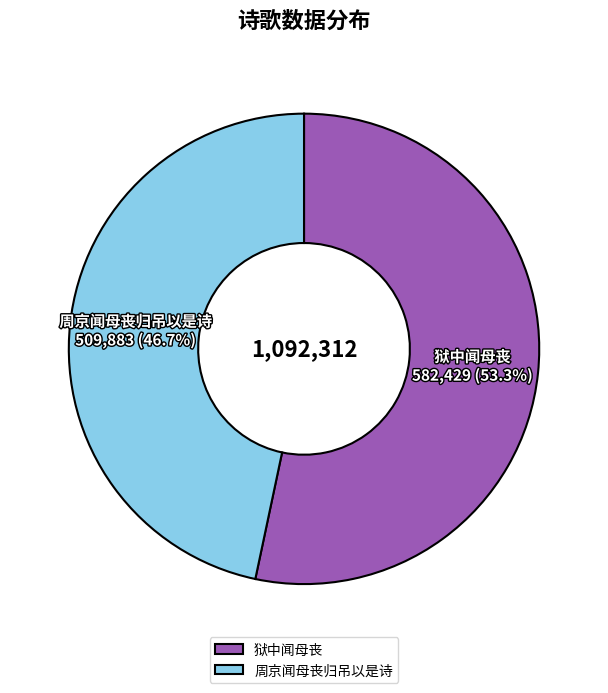

To the nearest percent, what is the average slice percentage?

50%